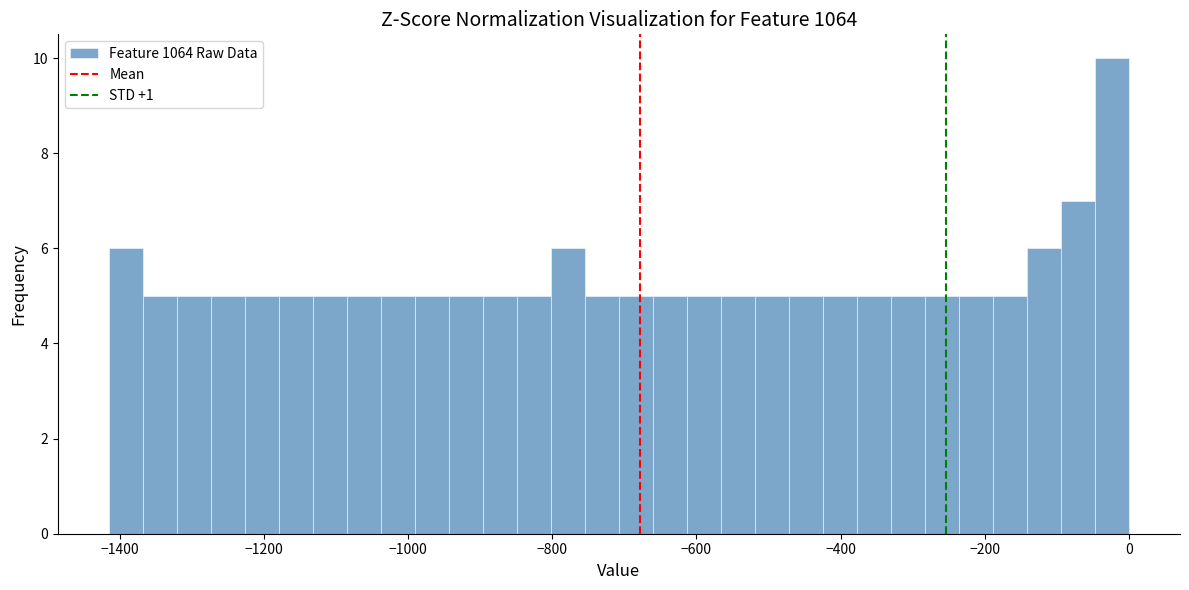

Read against the x-axis, roughly where is the centre of the tallest bar?

-20